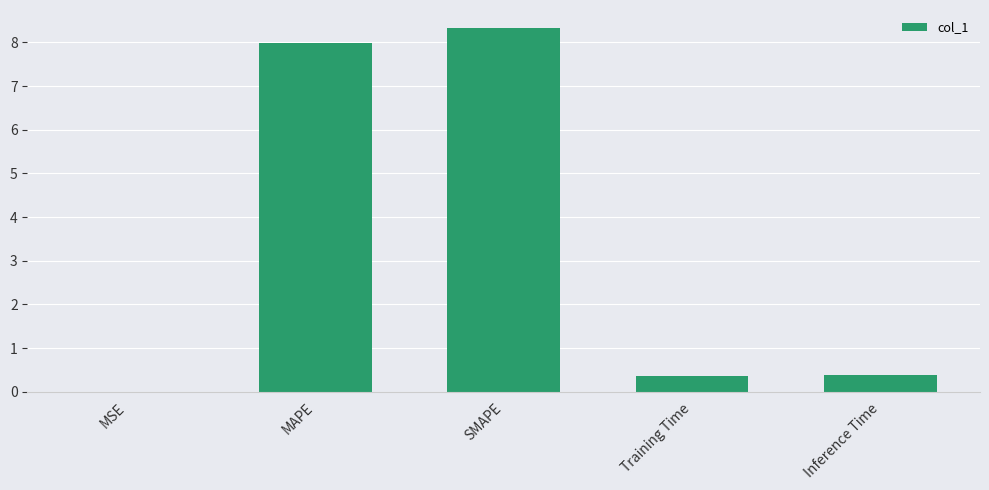

Does the chart contain stacked bars?

No